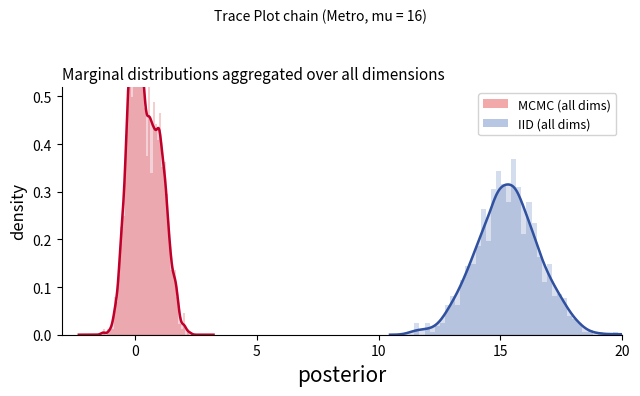

What is the difference between the maximum and second lowest values in the MCMC (all dims) series?

1